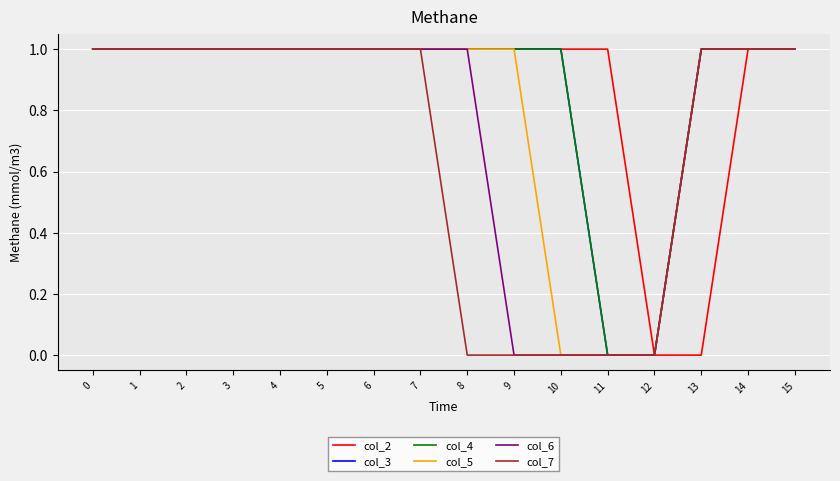

Does the chart have visible grid lines?

Yes